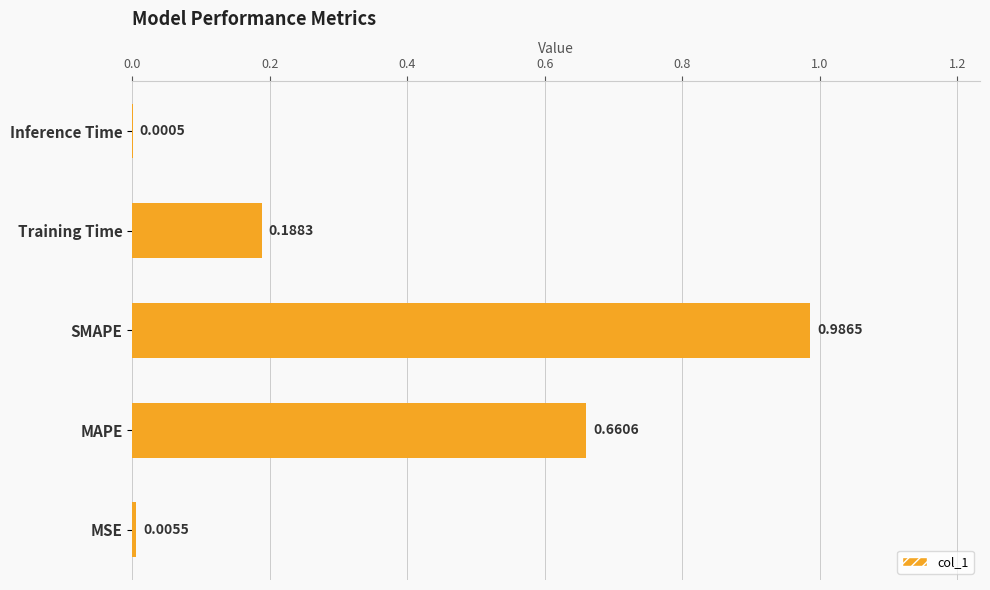

What is the change in value from MAPE to Training Time?

-0.5